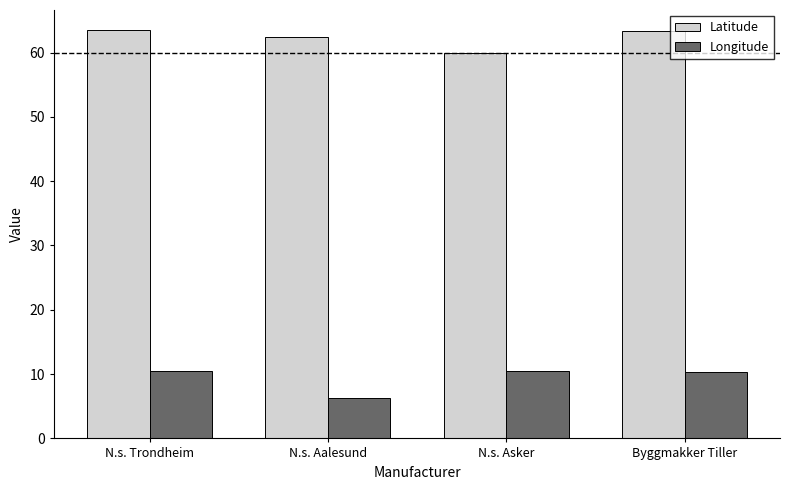

At N.s. Trondheim, list the series in order from smallest to largest.

Longitude, Latitude